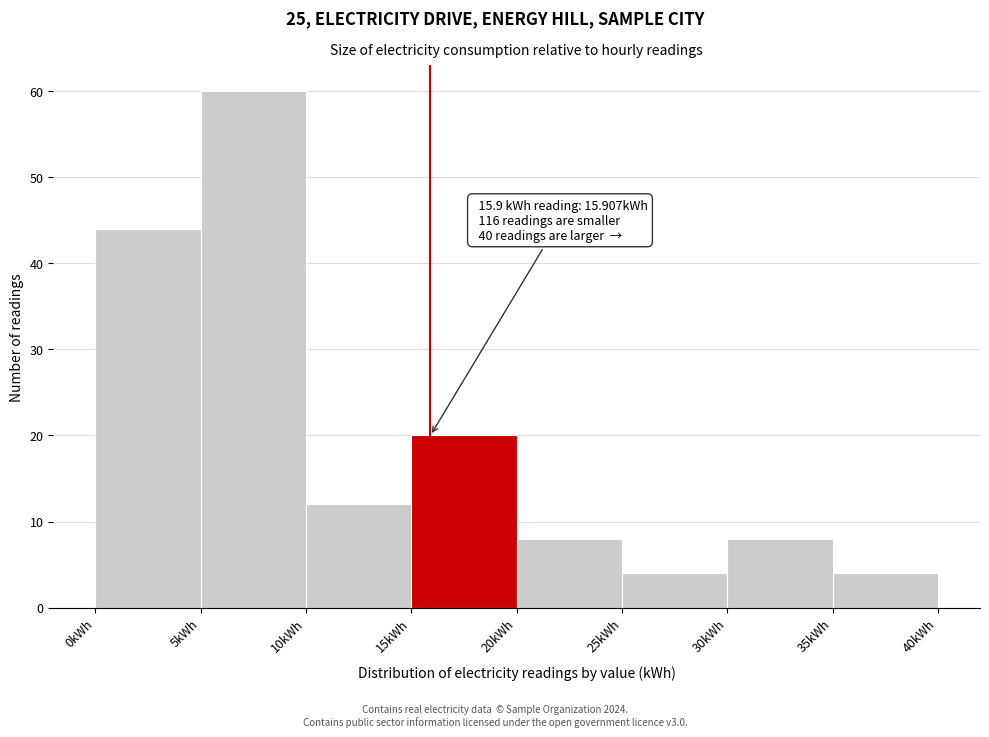

Over which range of the x-axis is the bar tallest?

5 to 10